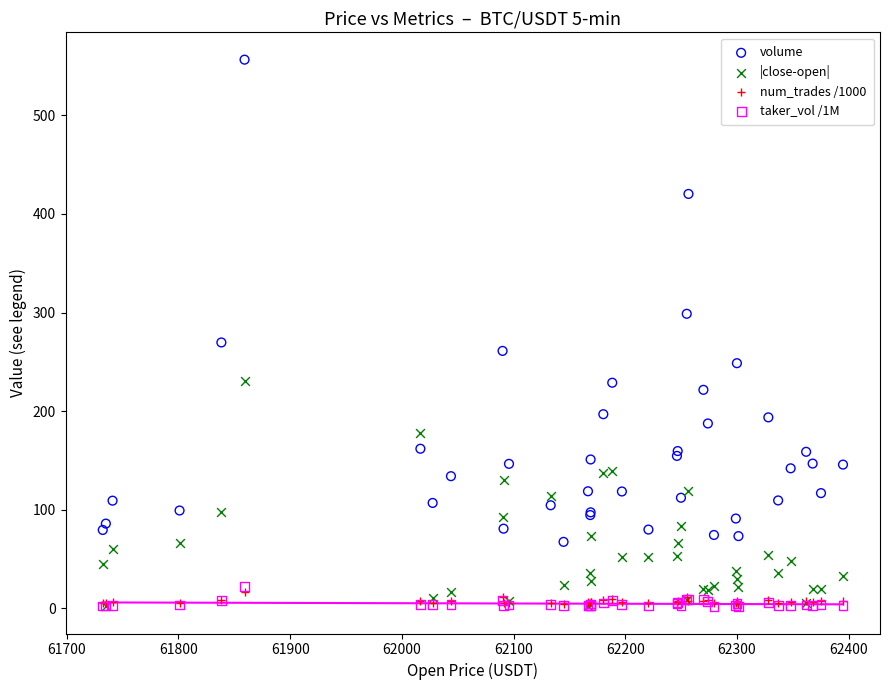

What are all the series names shown in the legend?

volume, |close-open|, num_trades /1000, taker_vol /1M